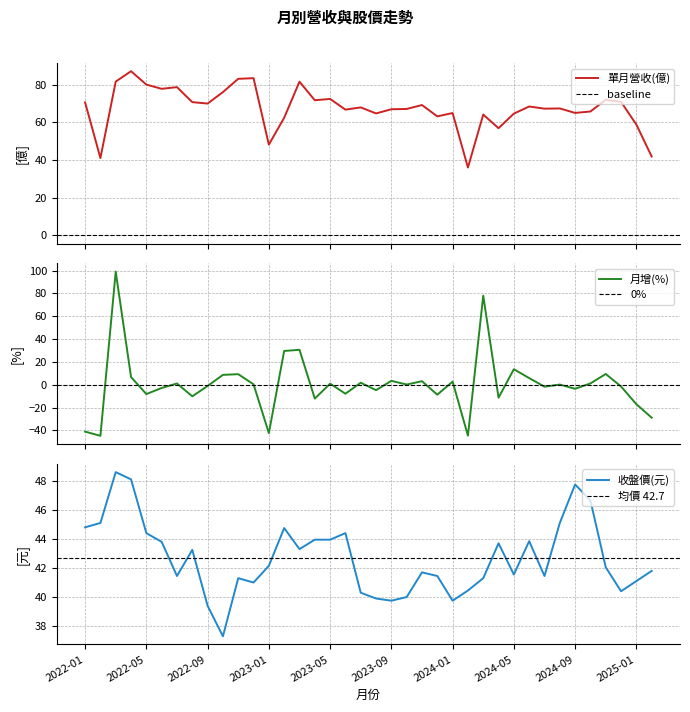

What is the approximate value of 收盤價(元) at 2022-08?

43.2